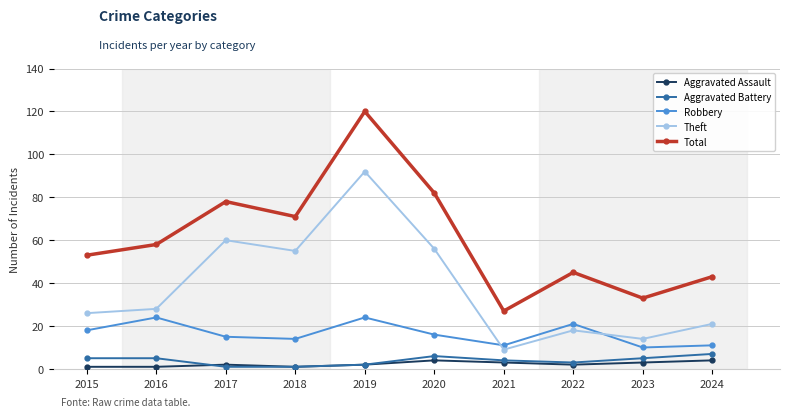

At which category is the sum across all series the highest?

2019